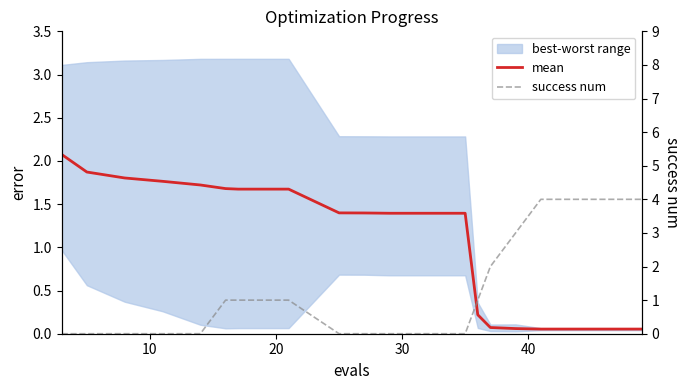

The success num series shows -1.7 at 40. True or false?

False